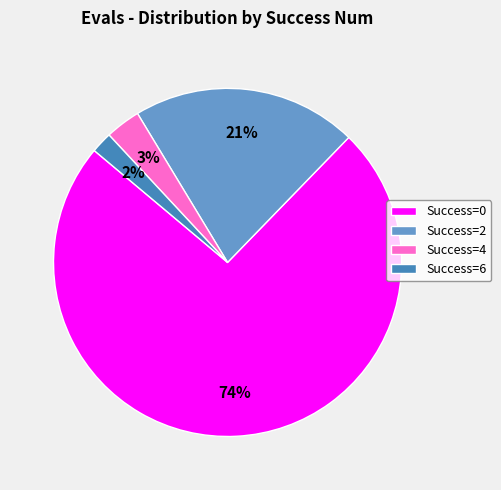

Which has a higher value, Success=4 or Success=2?

Success=2